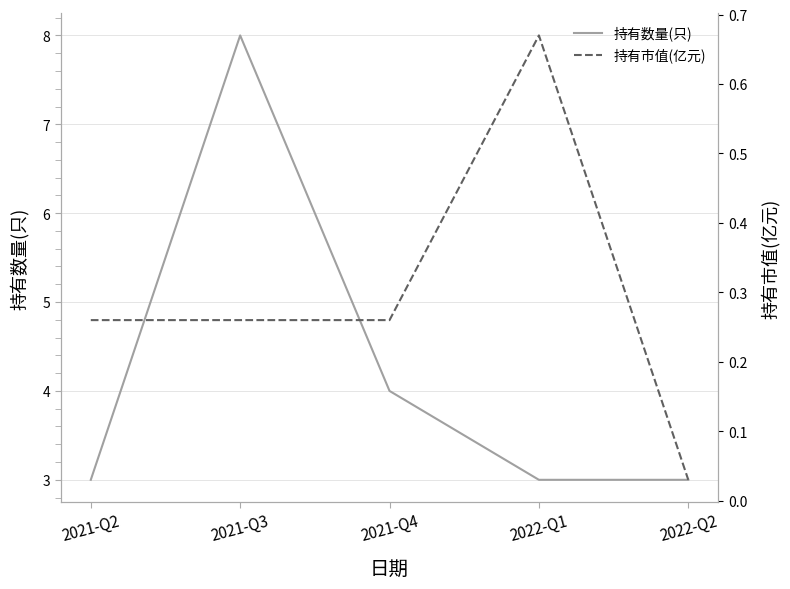

Which label corresponds to the smallest value in the chart?

2022-Q2